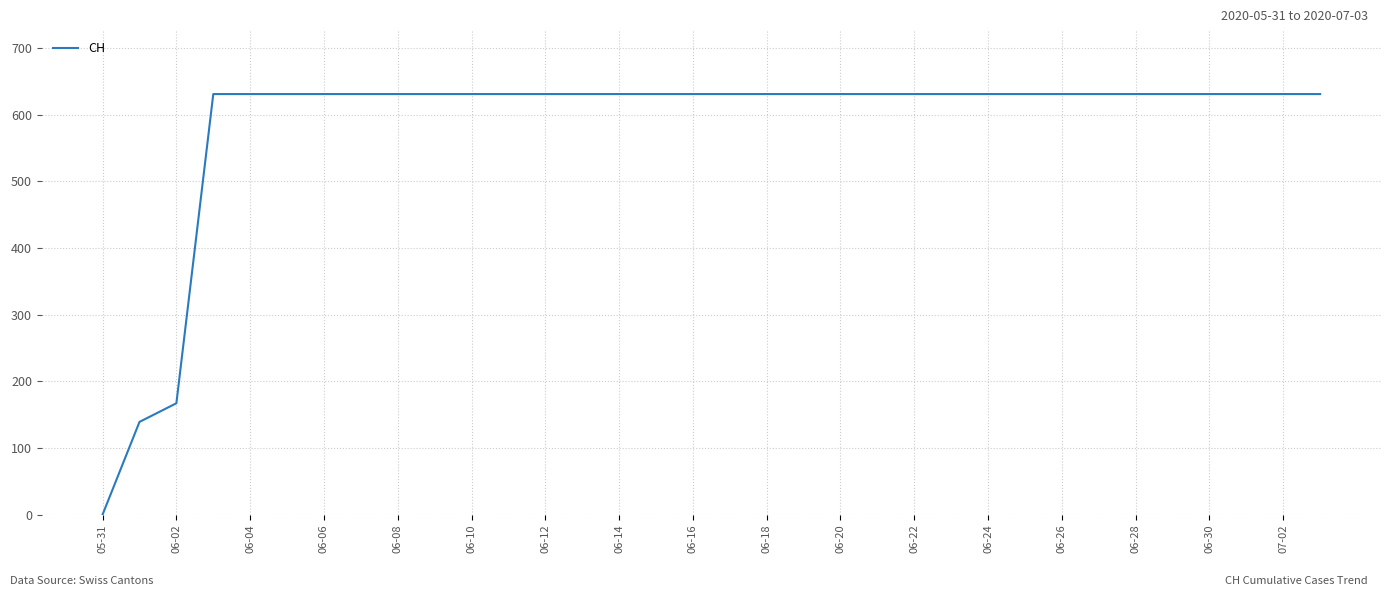

What is the greatest value displayed?

631